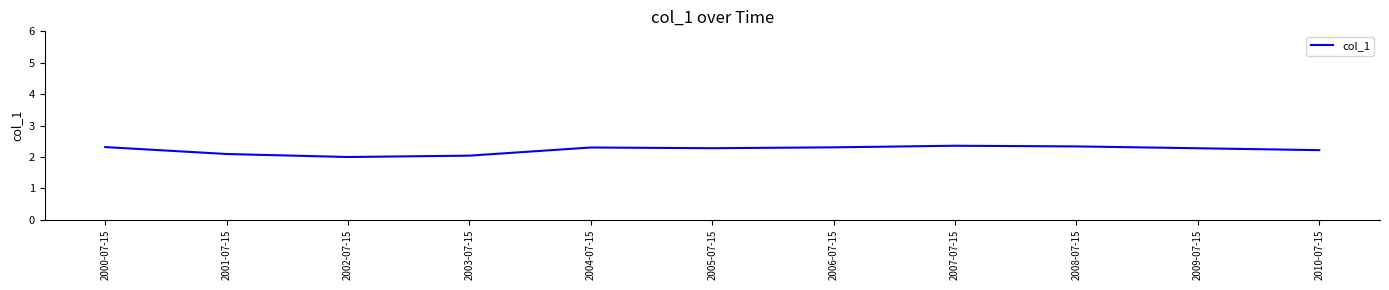

How many distinct data groups are displayed?

1